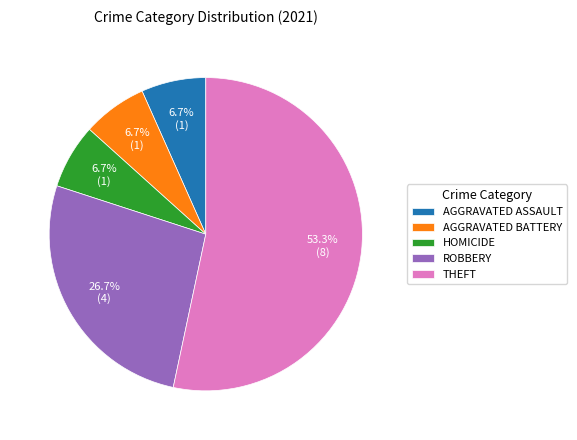

What is the ratio of the value at AGGRAVATED ASSAULT to the value at ROBBERY?

0.3